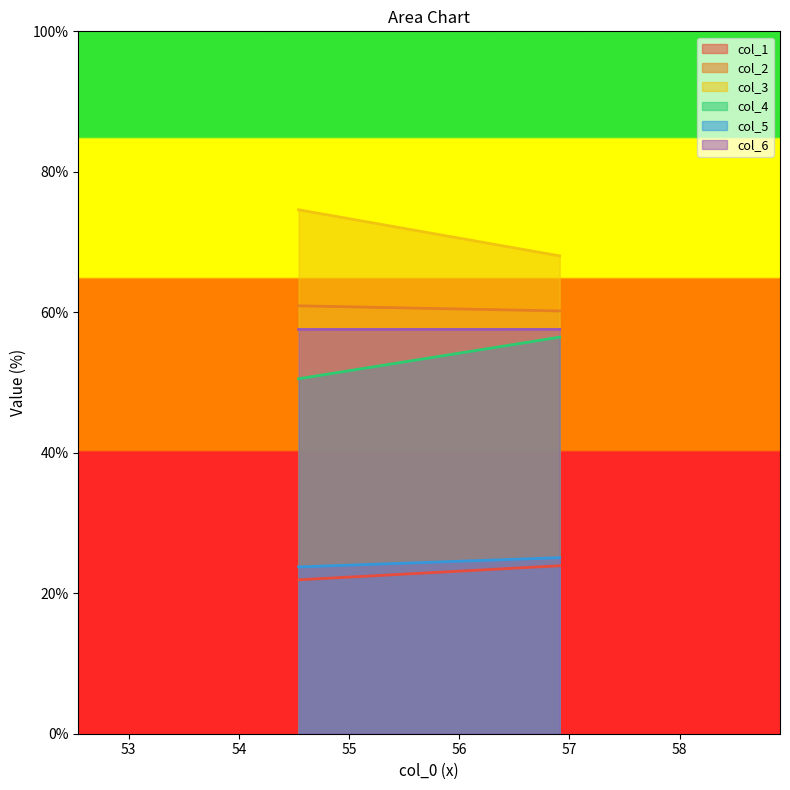

What is the smallest value displayed?

21.9